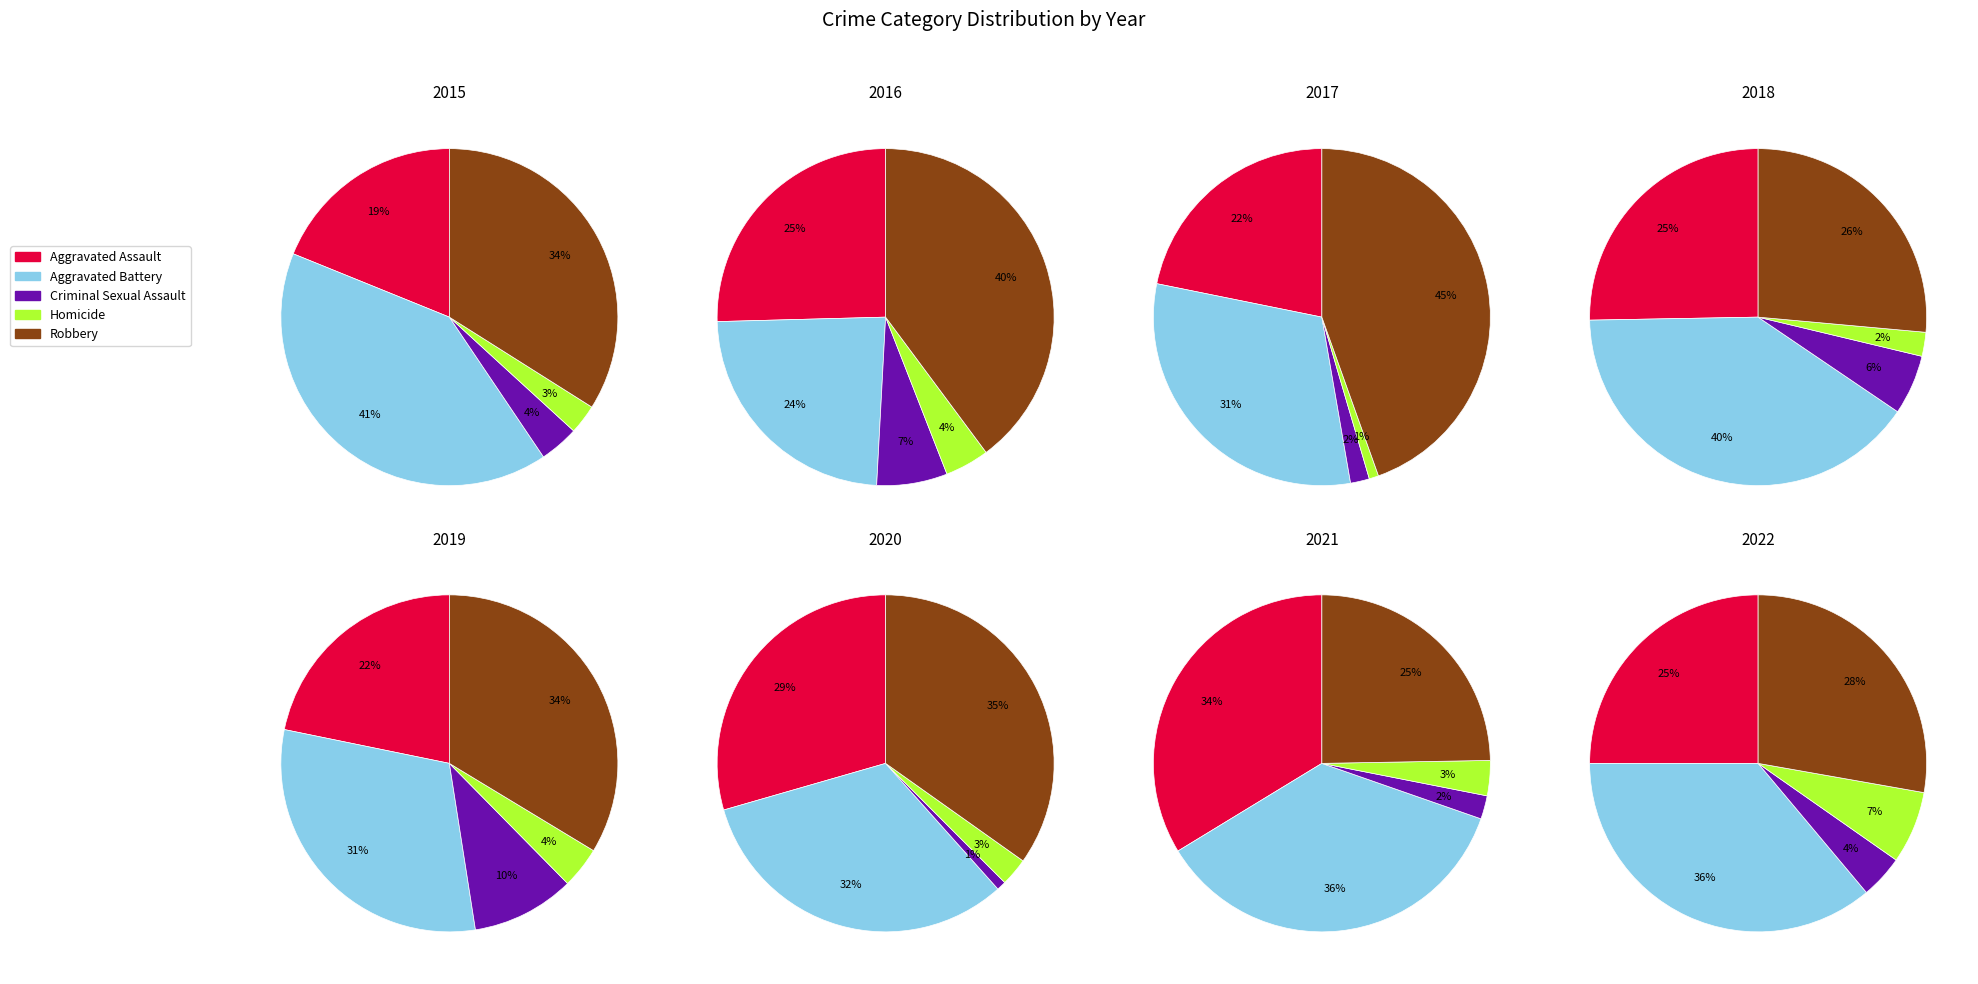

Is there any slice that represents more than half of the pie?

No